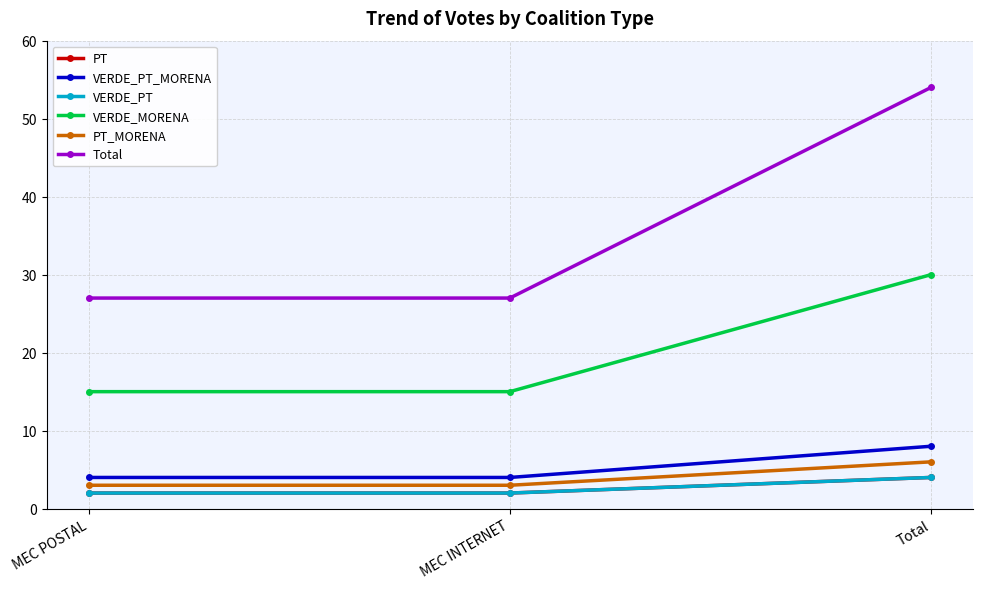

Does the chart have visible grid lines?

Yes